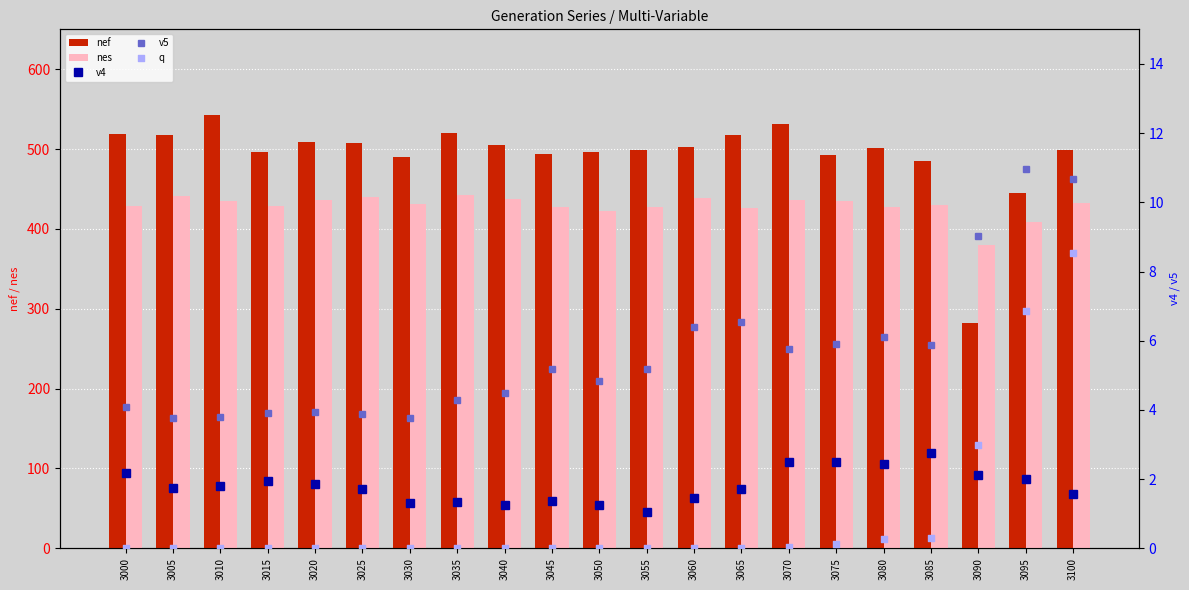

What are all the series names shown in the legend?

nef, nes, v4, v5, q